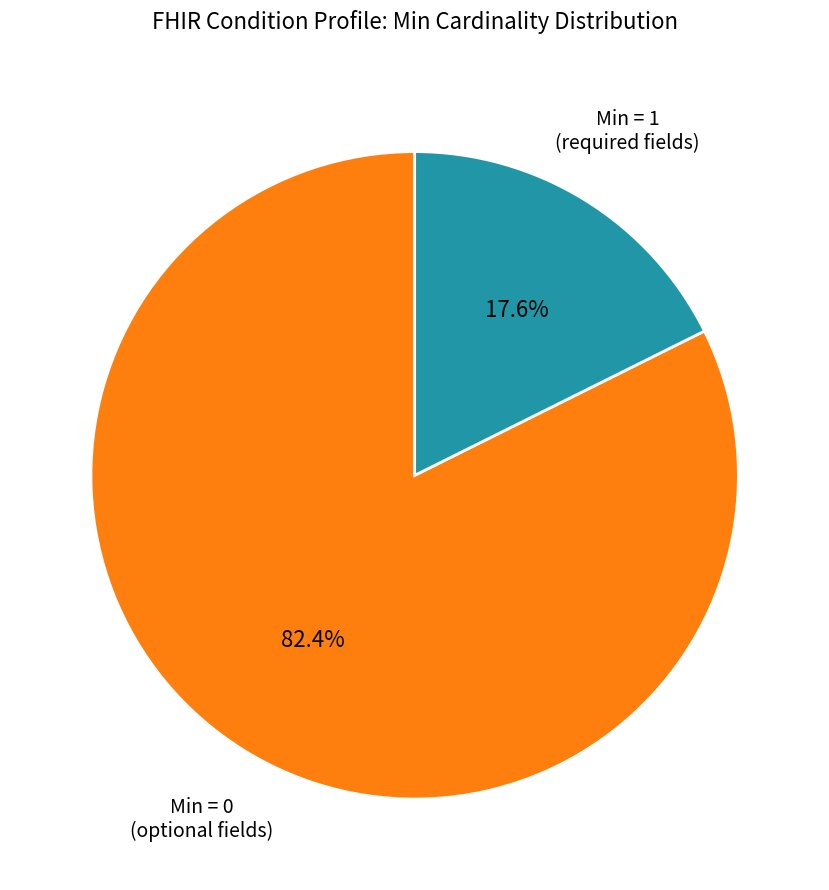

How many slices are in this pie chart?

2